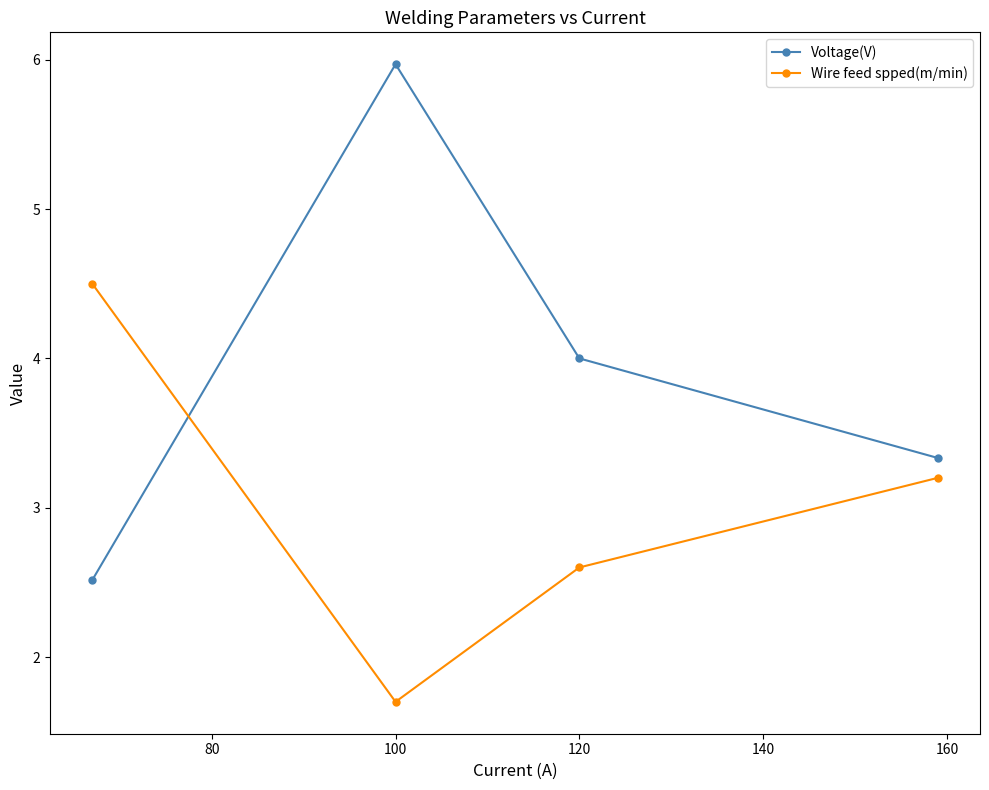

True or false: Voltage(V) and Wire feed spped(m/min) intersect in this chart.

True